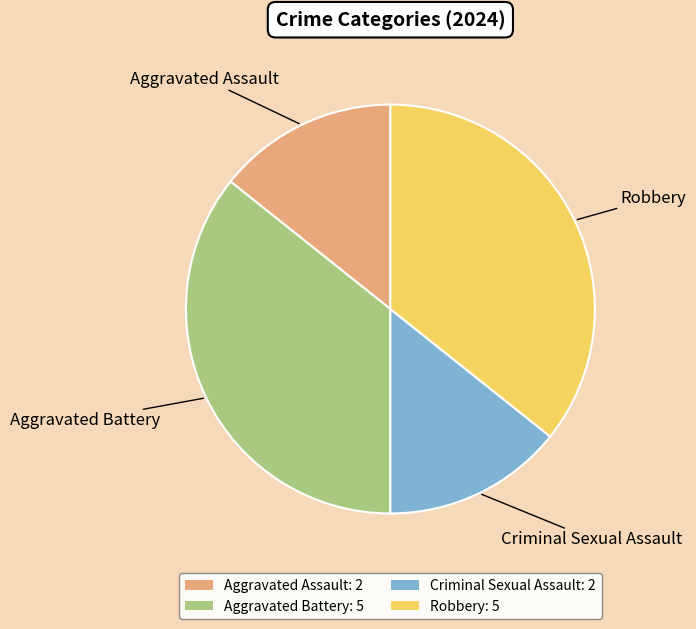

Is it true that Aggravated Assault is 25% of the pie?

False